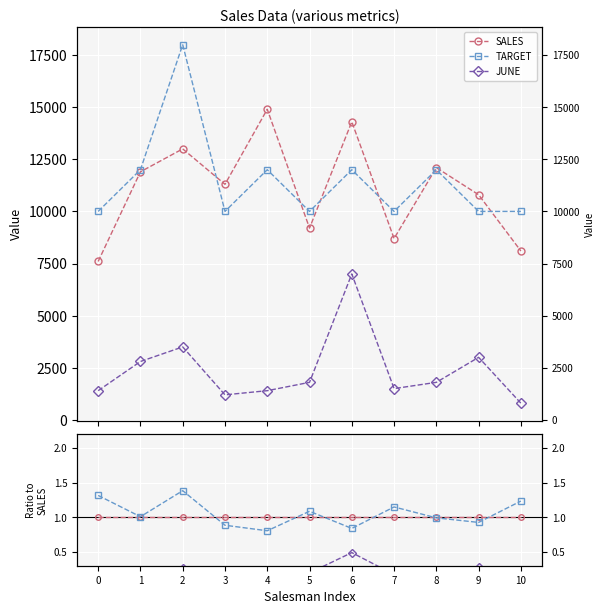

What is the highest value of the SALES series?

14900.0